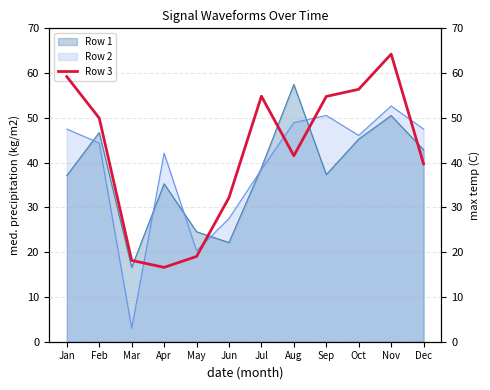

The value at Jul is 78.4. True or false?

False